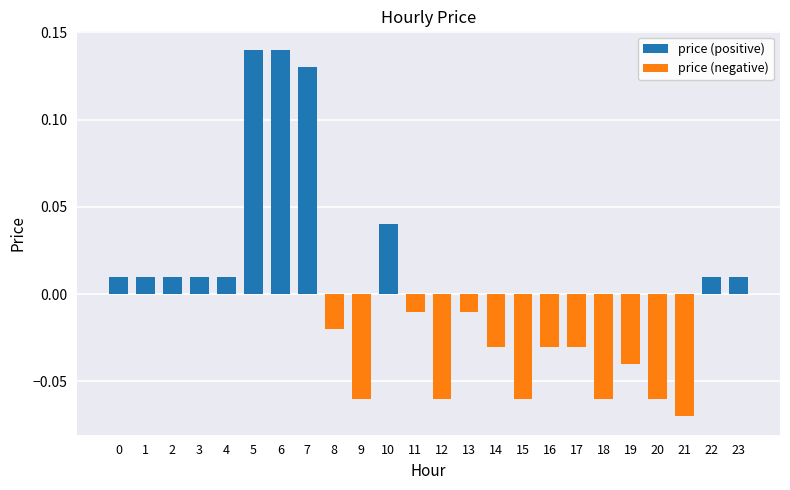

How many groups of bars are there?

24